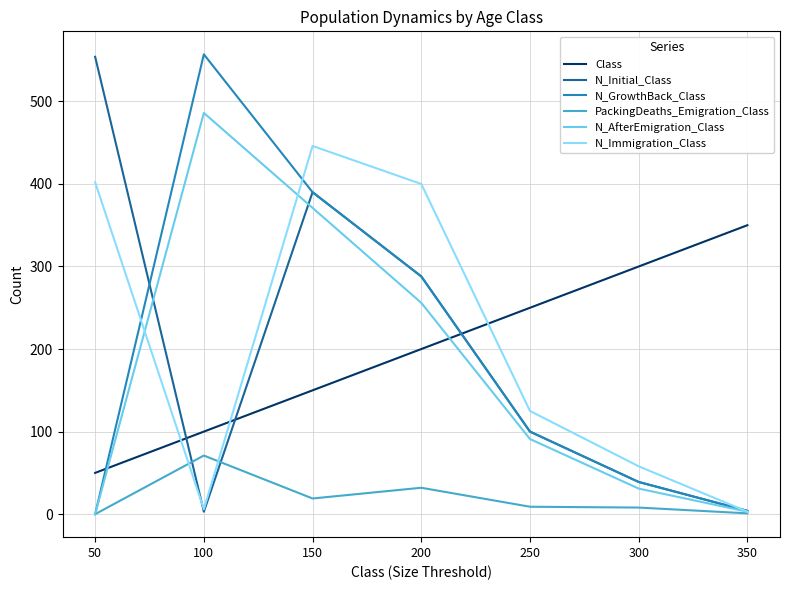

At which category is the sum across all series the highest?

150